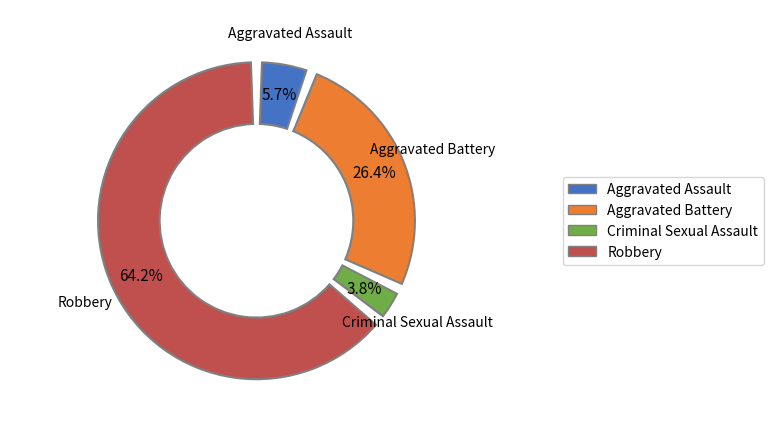

True or false: Aggravated Battery accounts for 41% of the total.

False